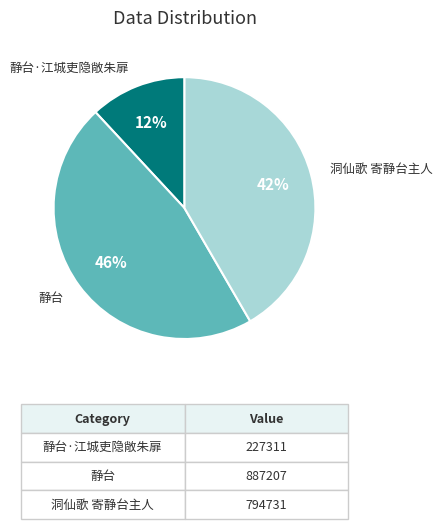

To the nearest percent, what is the average slice percentage?

33%